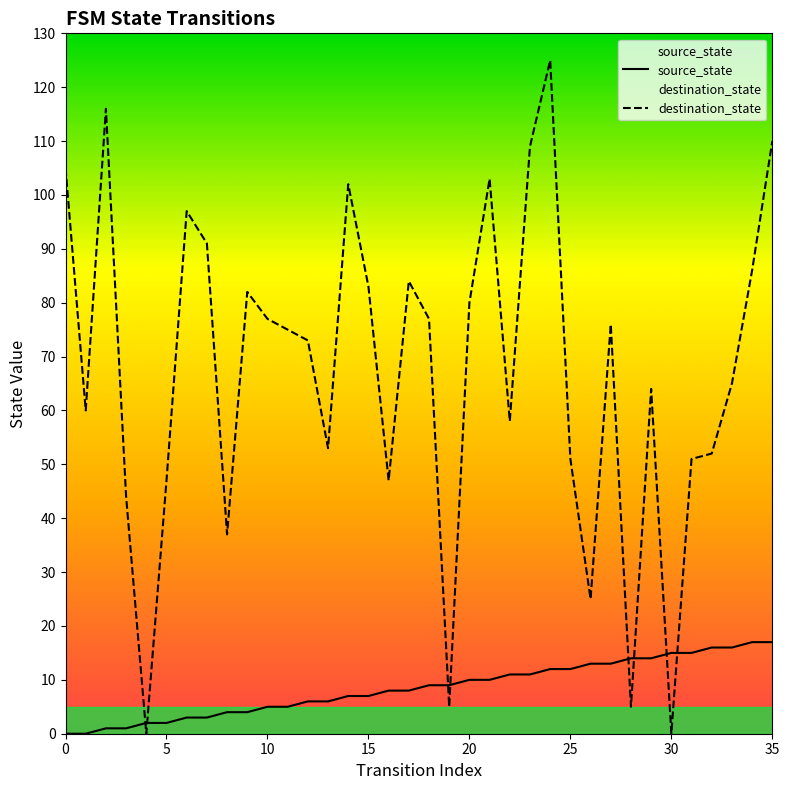

What is the spread (max minus min) of values at 0?

105